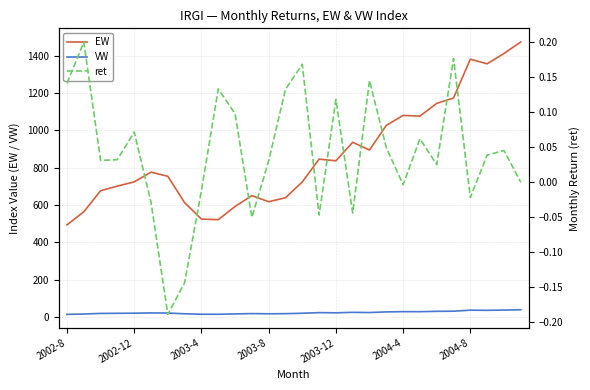

The ret series shows -0.1 at 7. True or false?

True